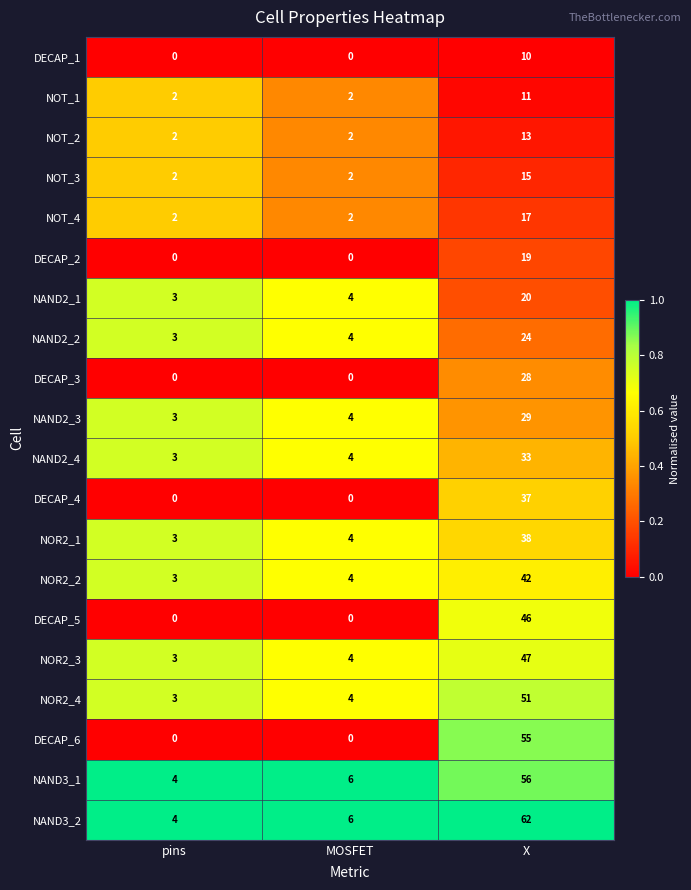

At how many categories does at least one series exceed 0?

3